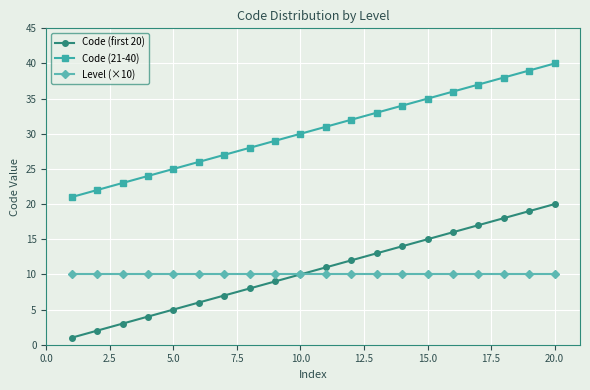

What is the difference between the maximum and minimum values in the Code (21-40) series?

19